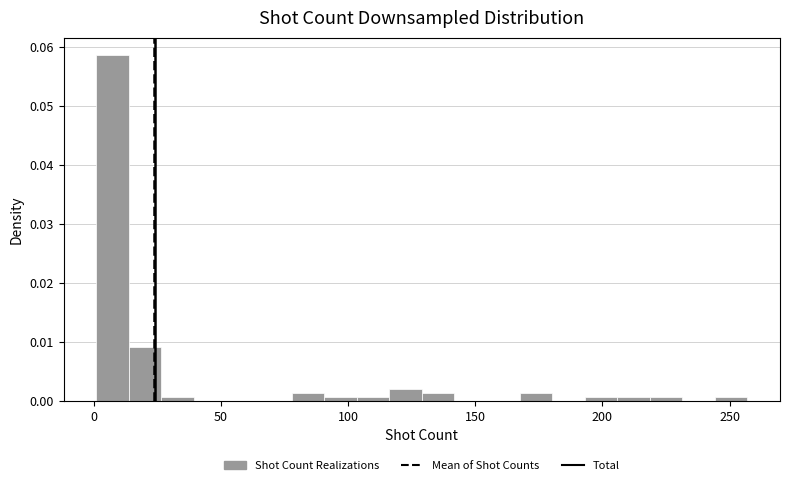

Read against the x-axis, roughly where is the centre of the tallest bar?

5